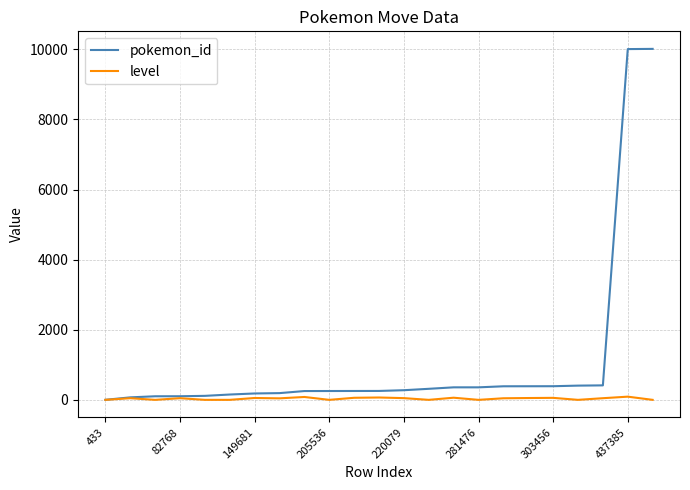

Rank the series by their average value, from highest to lowest.

pokemon_id, level